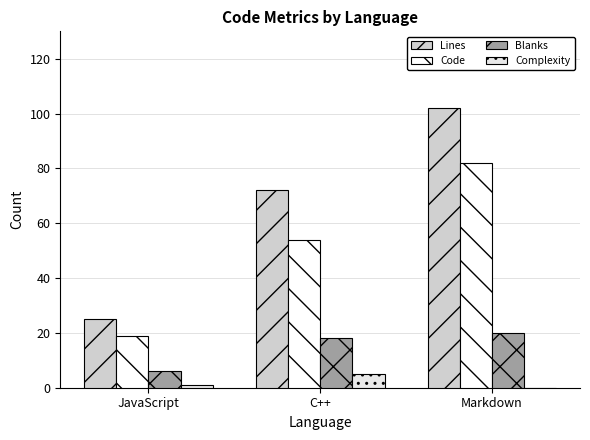

Which series has the largest total across all categories?

Lines